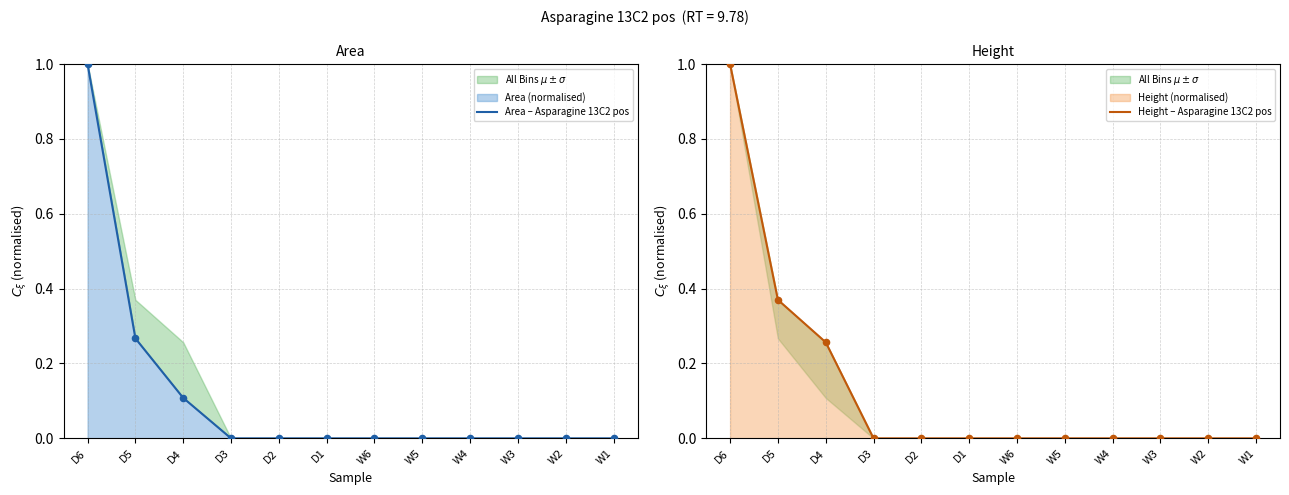

Is the value of Area – Asparagine 13C2 pos at D2 greater than the value of Height – Asparagine 13C2 pos at D6?

No